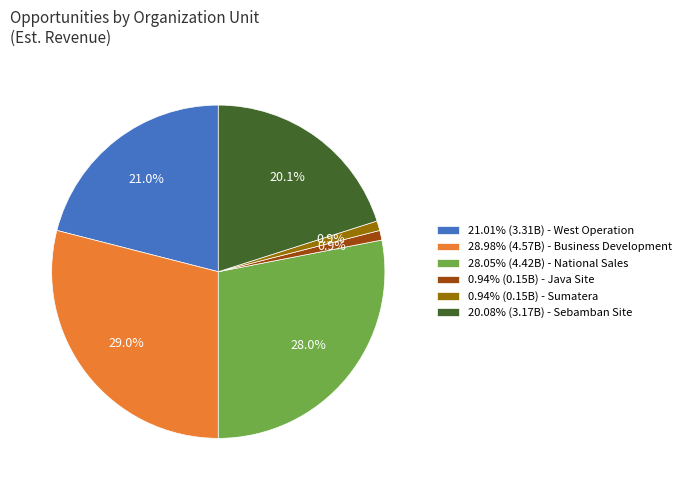

Does 28.98% (4.57B) - Business Development represent more than half of the total?

No